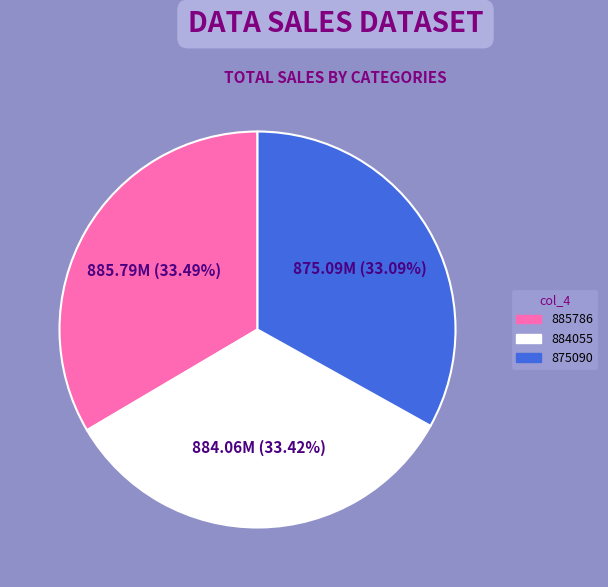

Approximately how many times larger is the value at 875090 compared to 885786?

1.0